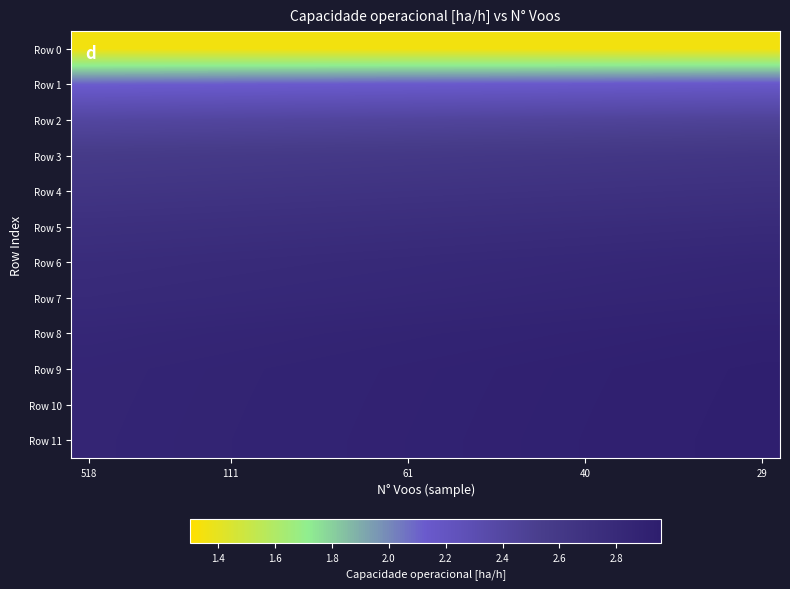

Reading left to right, what are all the values shown in this chart?

Row 0: 1.4	1.4	1.4	1.4	1.4	1.4	1.4	1.4	1.4	1.4	1.4	1.4	1.4	1.4	1.4	1.4	1.4	1.4	1.4	1.4
Row 1: 2.1	2.1	2.1	2.1	2.1	2.1	2.1	2.1	2.1	2.1	2.1	2.1	2.1	2.1	2.1	2.1	2.2	2.2	2.2	2.2
Row 2: 2.4	2.4	2.4	2.4	2.4	2.4	2.4	2.4	2.4	2.4	2.4	2.4	2.4	2.4	2.4	2.5	2.5	2.5	2.5	2.5
Row 3: 2.6	2.6	2.6	2.6	2.6	2.6	2.6	2.6	2.6	2.6	2.6	2.6	2.6	2.6	2.6	2.6	2.6	2.6	2.6	2.6
Row 4: 2.6	2.6	2.6	2.7	2.7	2.7	2.7	2.7	2.7	2.7	2.7	2.7	2.7	2.7	2.7	2.7	2.7	2.7	2.7	2.7
Row 5: 2.7	2.7	2.7	2.7	2.7	2.7	2.7	2.7	2.7	2.7	2.8	2.8	2.8	2.8	2.8	2.8	2.8	2.8	2.8	2.8
Row 6: 2.8	2.8	2.8	2.8	2.8	2.8	2.8	2.8	2.8	2.8	2.8	2.8	2.8	2.8	2.8	2.8	2.8	2.8	2.8	2.8
Row 7: 2.8	2.8	2.8	2.8	2.8	2.8	2.8	2.8	2.8	2.8	2.8	2.8	2.8	2.8	2.8	2.9	2.9	2.9	2.9	2.9
Row 8: 2.8	2.8	2.8	2.8	2.8	2.9	2.9	2.9	2.9	2.9	2.9	2.9	2.9	2.9	2.9	2.9	2.9	2.9	2.9	2.9
Row 9: 2.9	2.9	2.9	2.9	2.9	2.9	2.9	2.9	2.9	2.9	2.9	2.9	2.9	2.9	2.9	2.9	2.9	2.9	2.9	2.9
Row 10: 2.9	2.9	2.9	2.9	2.9	2.9	2.9	2.9	2.9	2.9	2.9	2.9	2.9	2.9	2.9	2.9	2.9	2.9	2.9	2.9
Row 11: 2.9	2.9	2.9	2.9	2.9	2.9	2.9	2.9	2.9	2.9	2.9	2.9	2.9	2.9	2.9	2.9	2.9	2.9	2.9	2.9